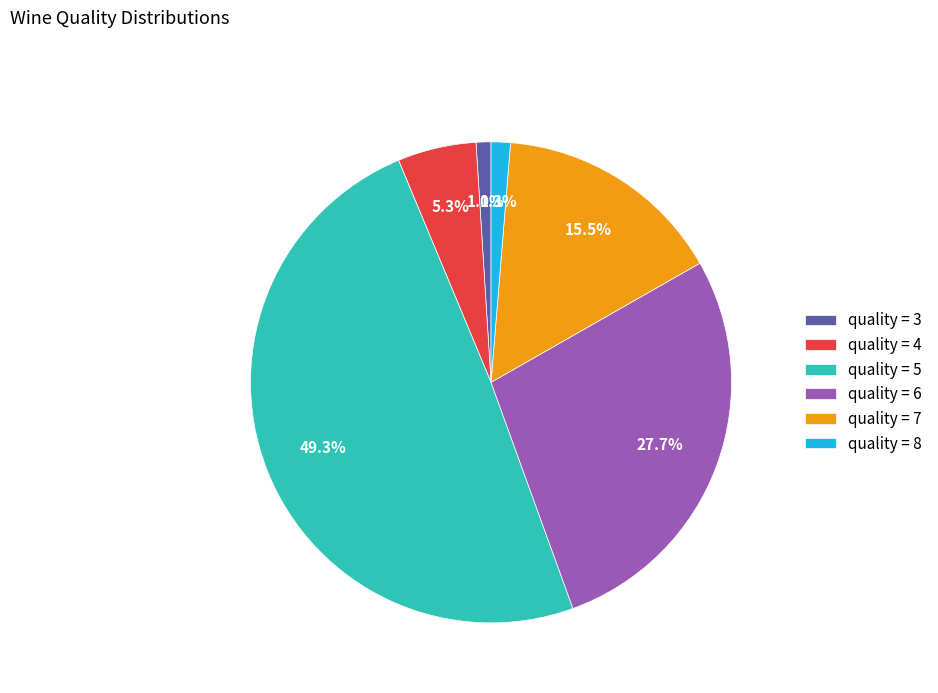

Approximately how many times larger is the value at quality = 7 compared to quality = 5?

0.3